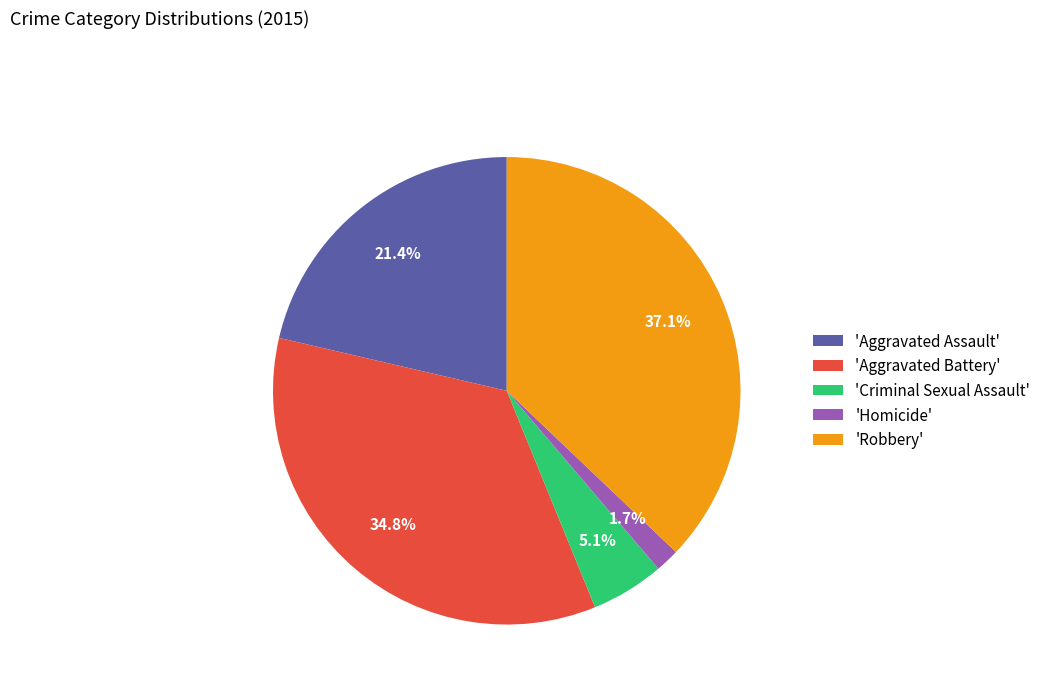

Which has a higher value, 'Robbery' or 'Aggravated Battery'?

'Robbery'